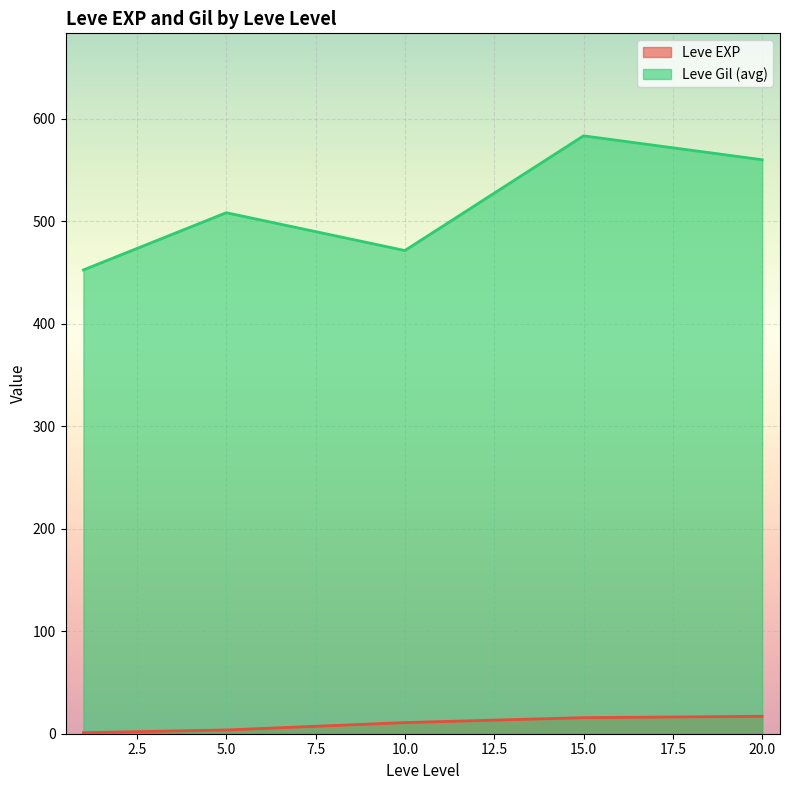

List the series in order of their peak value, highest first.

Leve Gil (avg), Leve EXP